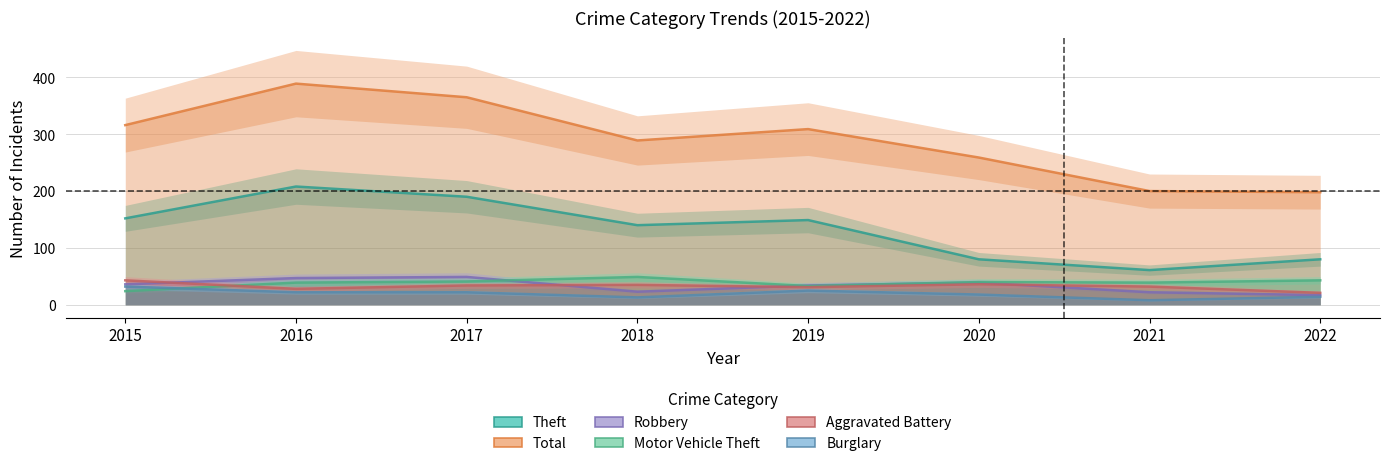

Where is the first local maximum for Theft?

2016